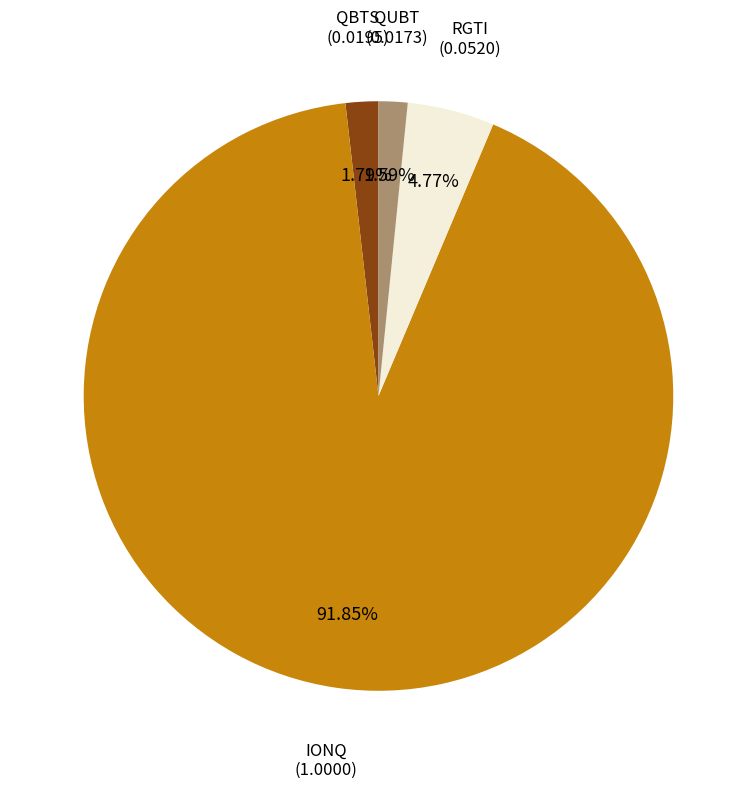

Is there a majority slice in this chart?

Yes